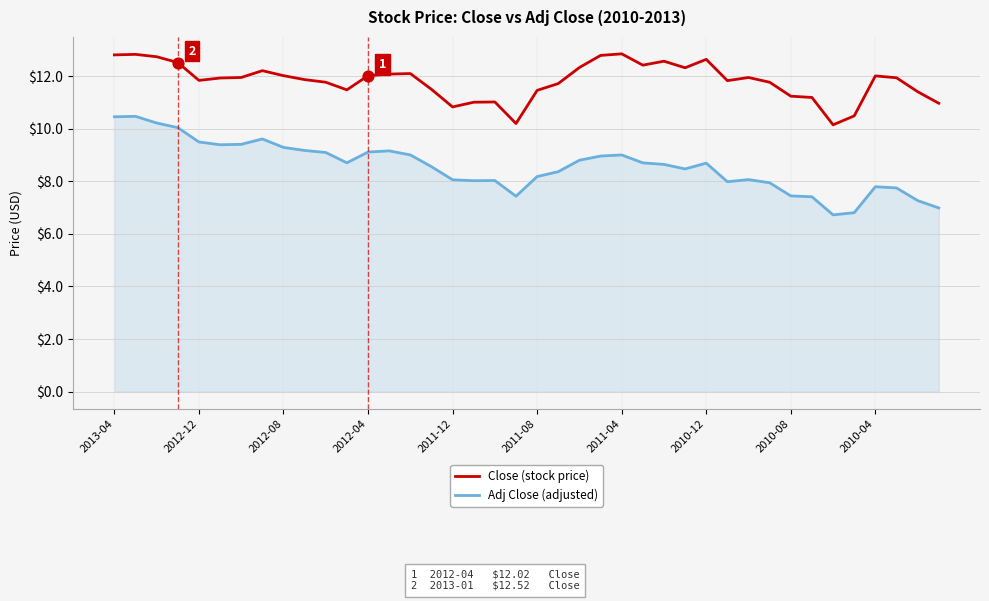

Which series has the largest total across all categories?

Close (stock price)